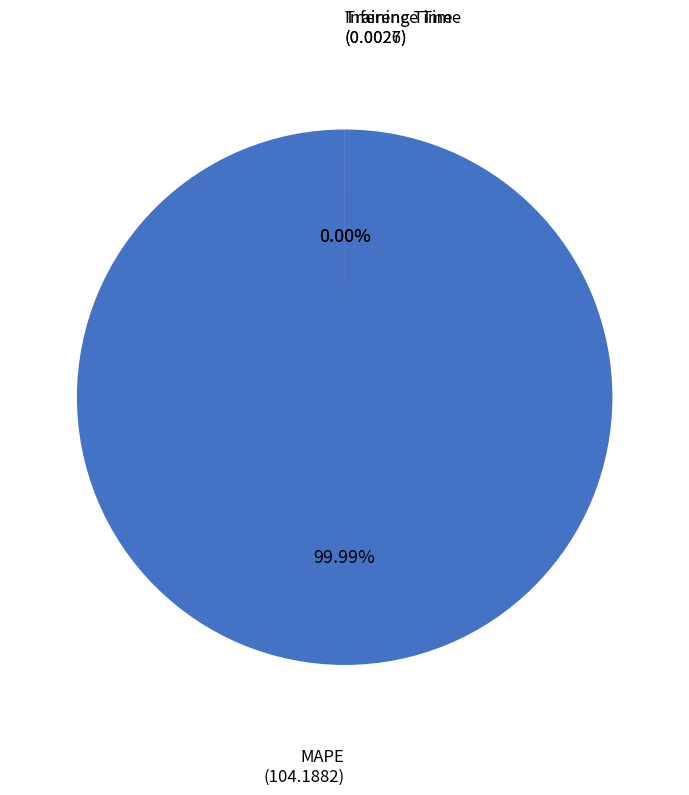

Is Inference Time the majority of the pie?

No